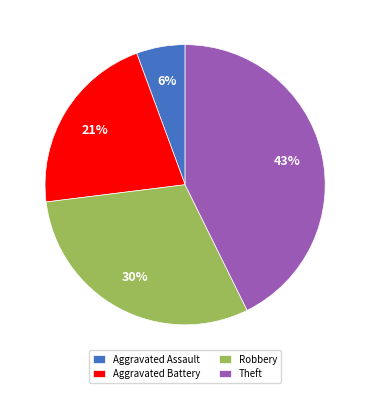

To the nearest percent, what portion does Aggravated Battery represent?

21%